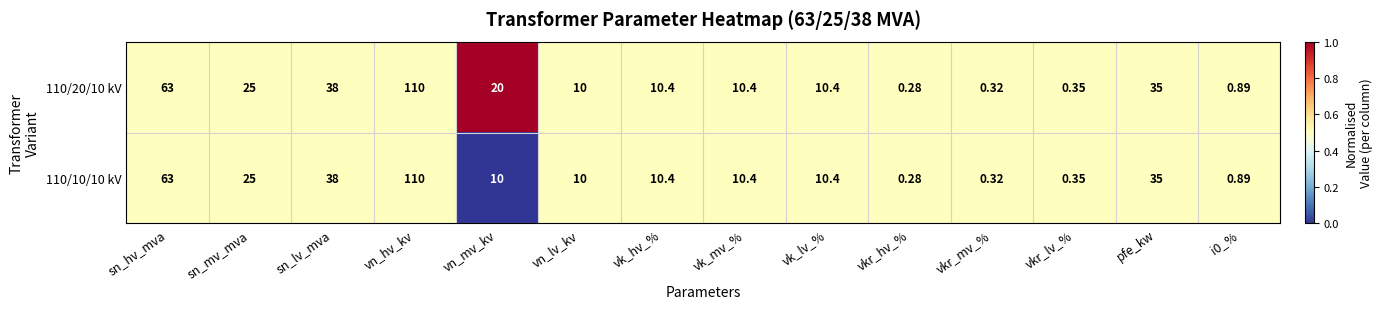

Which label corresponds to the smallest value in the chart?

vkr_hv_%